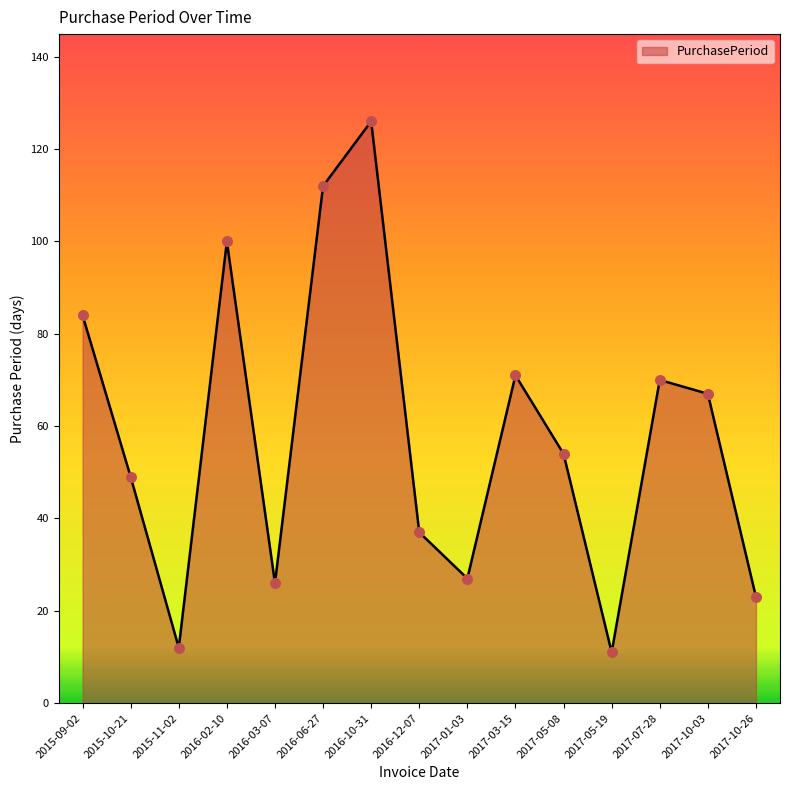

Between 2017-05-08 and 2016-03-07, which is larger?

2017-05-08